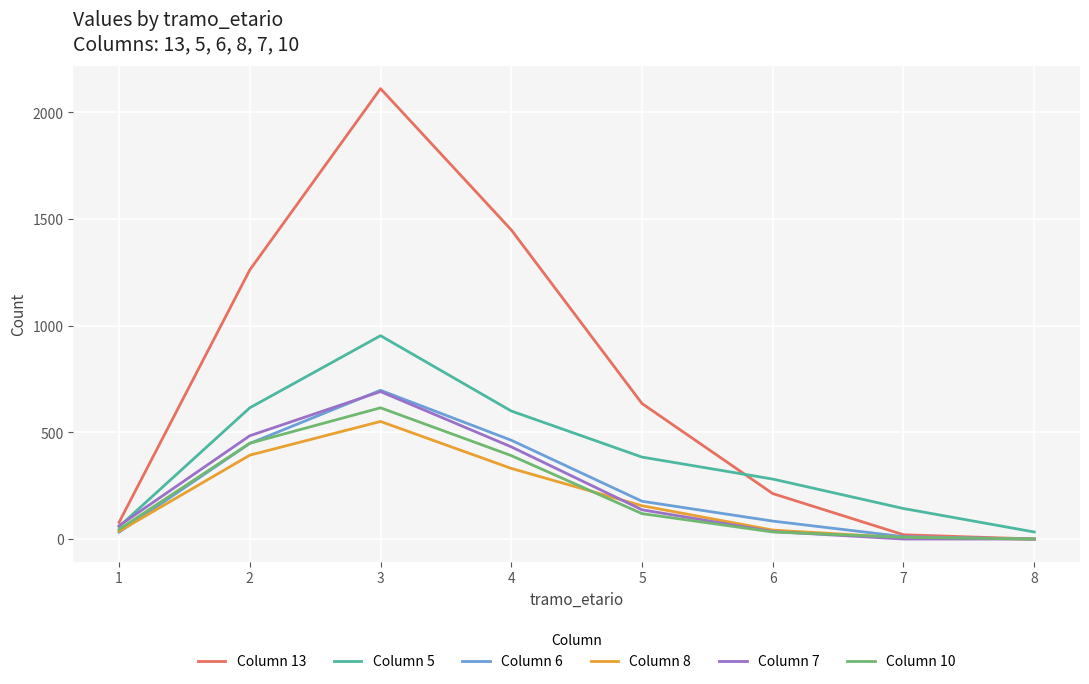

Which series has the largest range (max minus min)?

Column 13